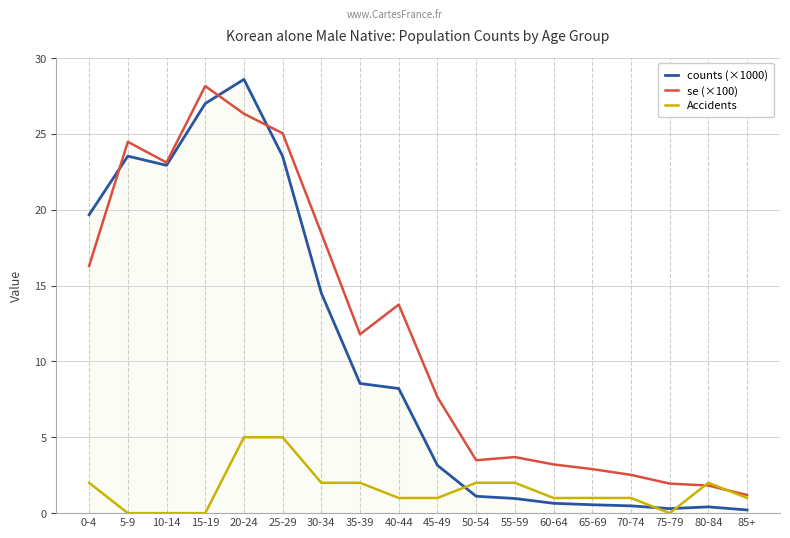

What is the total value across all series at 50-54?

6.6